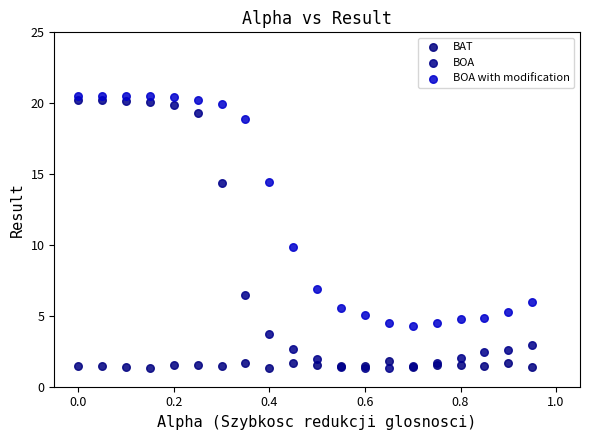

Which series contains the highest Y value?

BOA with modification